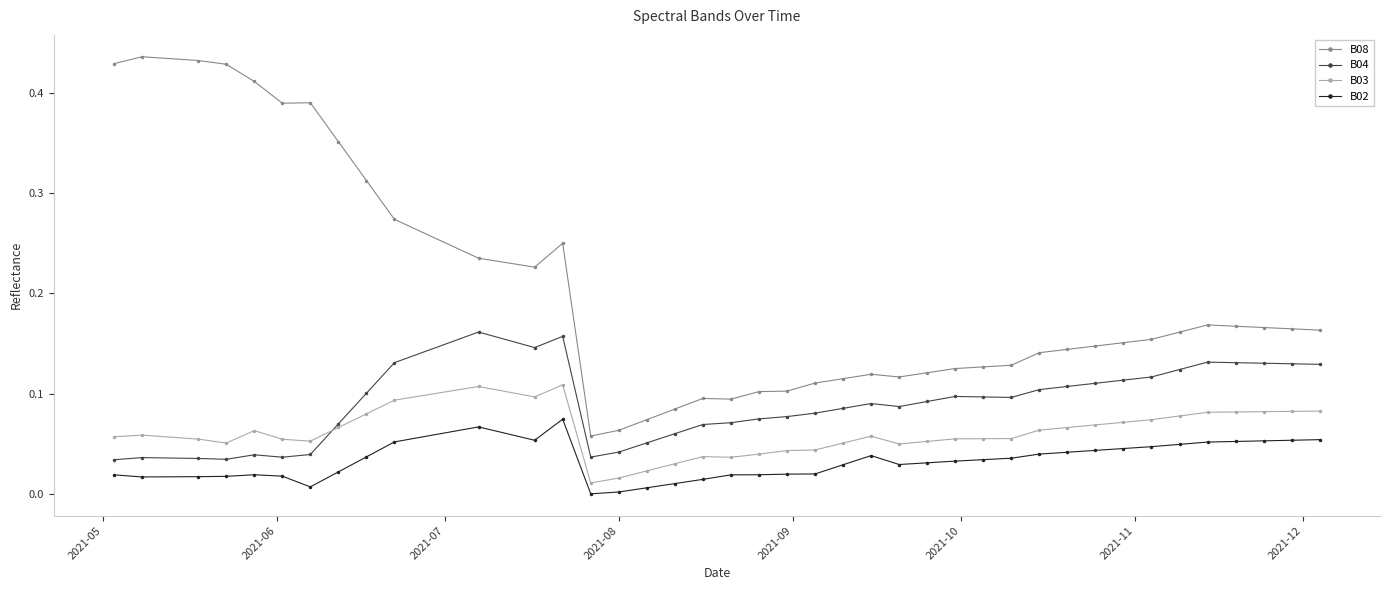

Which series has the largest total across all categories?

B08